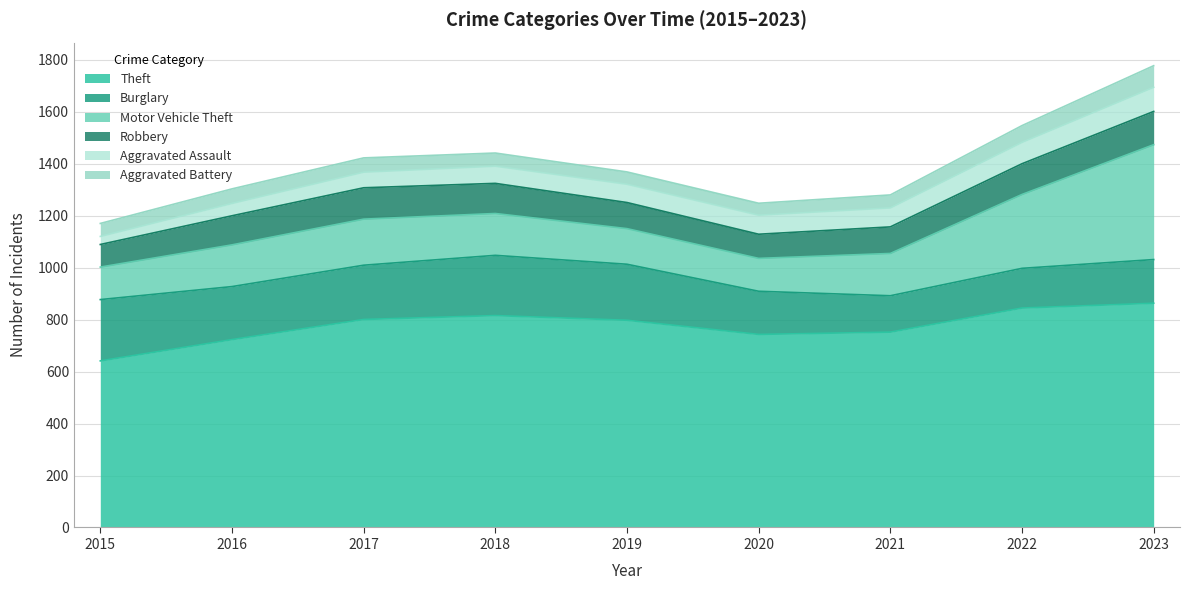

At which category is the sum across all series the highest?

2023